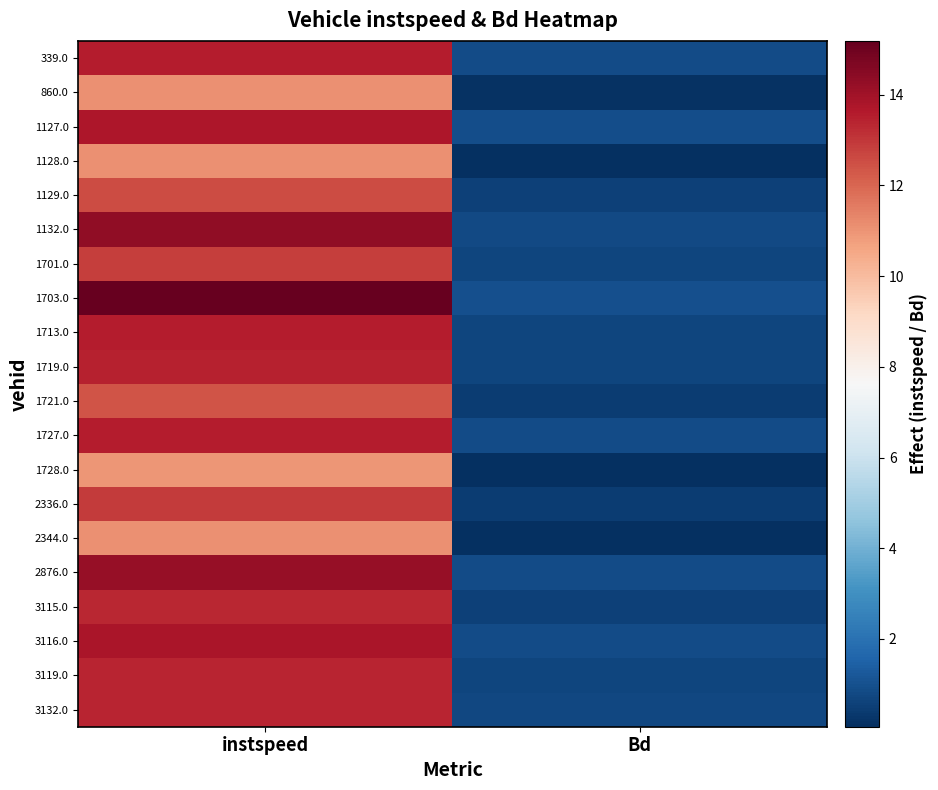

Reading left to right, extract all data points from this chart.

339.0: instspeed=13.6	Bd=0.9
860.0: instspeed=11.1	Bd=0.2
1127.0: instspeed=13.8	Bd=0.9
1128.0: instspeed=11.1	Bd=0.1
1129.0: instspeed=12.5	Bd=0.5
1132.0: instspeed=14.3	Bd=0.8
1701.0: instspeed=12.9	Bd=0.7
1703.0: instspeed=15.2	Bd=1.0
1713.0: instspeed=13.6	Bd=0.7
1719.0: instspeed=13.4	Bd=0.7
1721.0: instspeed=12.3	Bd=0.4
1727.0: instspeed=13.6	Bd=0.9
1728.0: instspeed=11.0	Bd=0.1
2336.0: instspeed=12.9	Bd=0.5
2344.0: instspeed=11.1	Bd=0.1
2876.0: instspeed=14.2	Bd=0.9
3115.0: instspeed=13.3	Bd=0.6
3116.0: instspeed=13.8	Bd=0.9
3119.0: instspeed=13.4	Bd=0.7
3132.0: instspeed=13.4	Bd=0.8